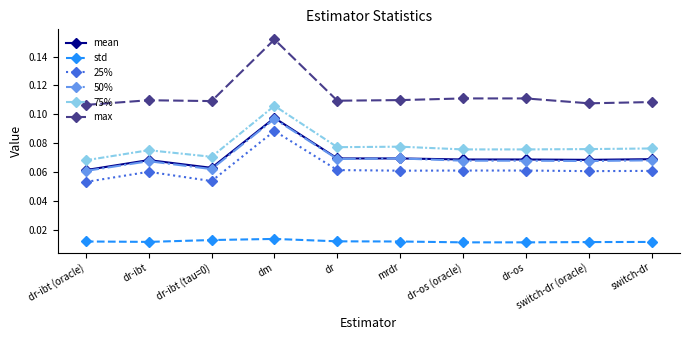

Count the 50% values in the range 0 to 1.

10